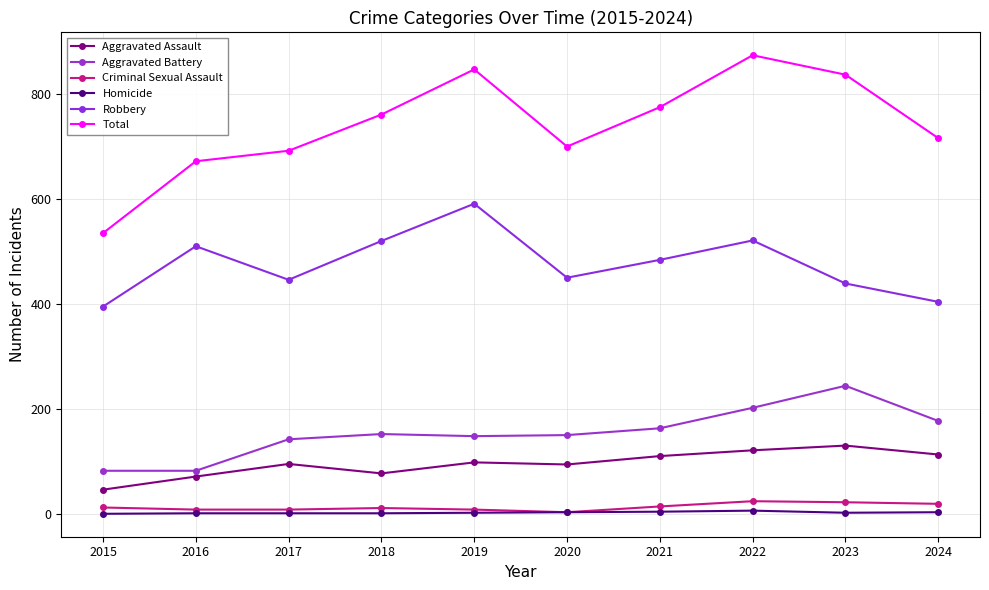

Which series changed the most between 2016 and 2021?

Total